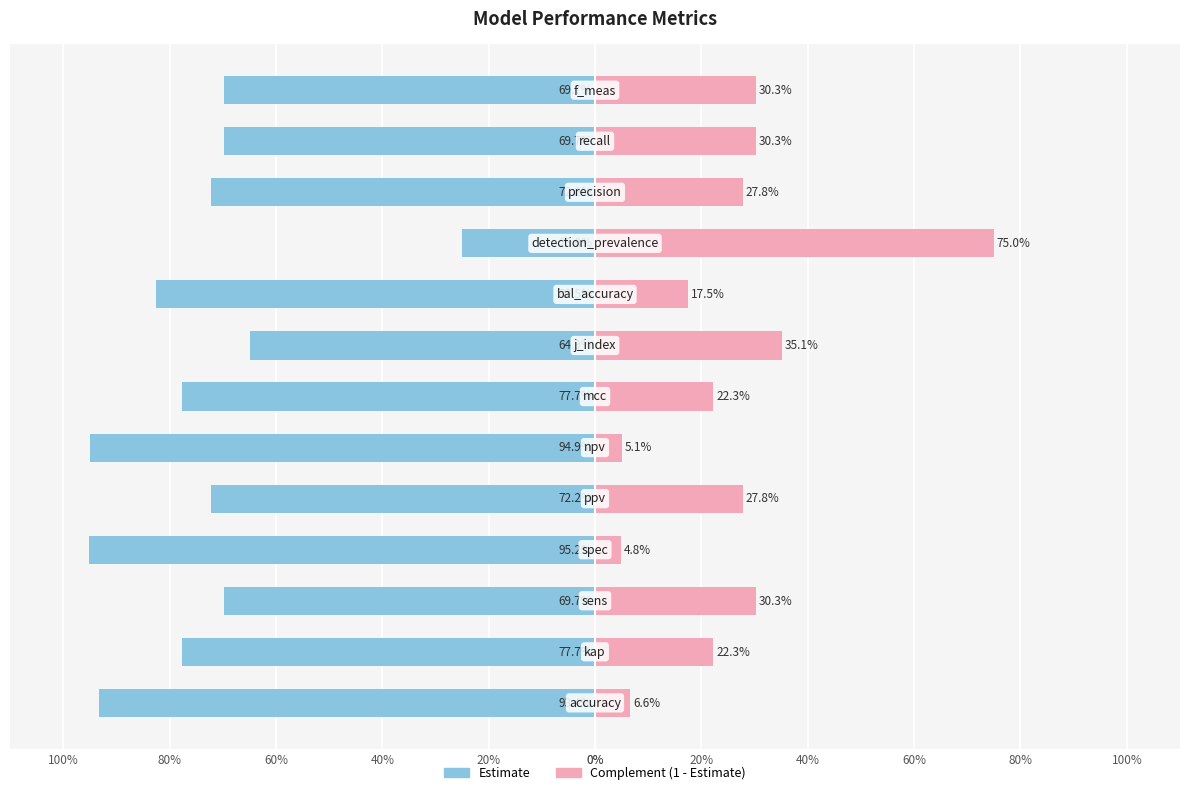

Reading right to left, extract all data points from this chart.

Estimate: -69.7	-69.7	-72.2	-25.0	-82.5	-64.9	-77.7	-94.9	-72.2	-95.2	-69.7	-77.7	-93.4
Complement: 30.3	30.3	27.8	75.0	17.5	35.1	22.3	5.1	27.8	4.8	30.3	22.3	6.6